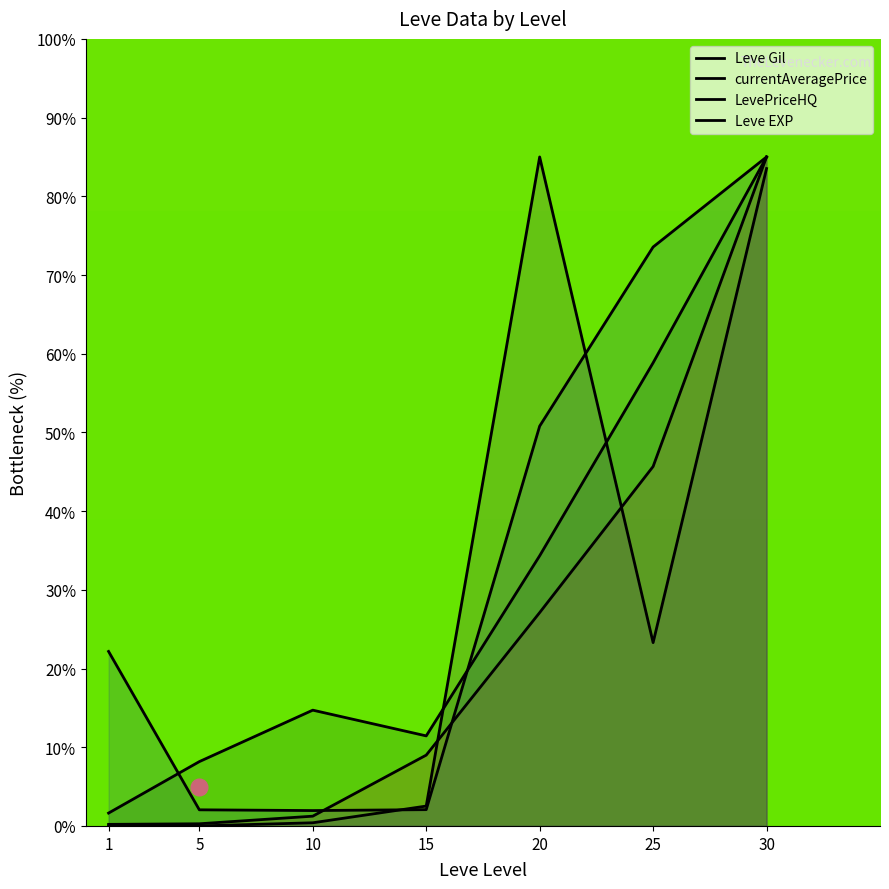

What is the highest value of the Leve EXP series?

85.0